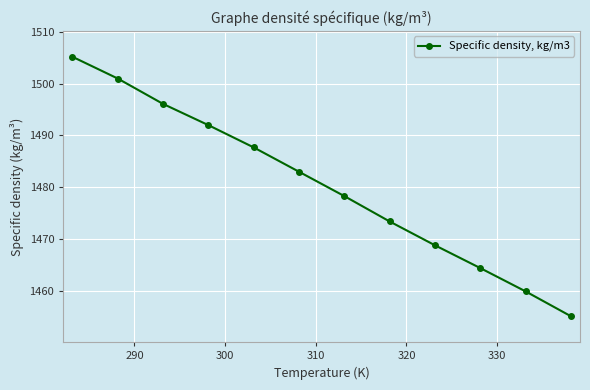

What is the minimum value shown in the chart?

1455.1